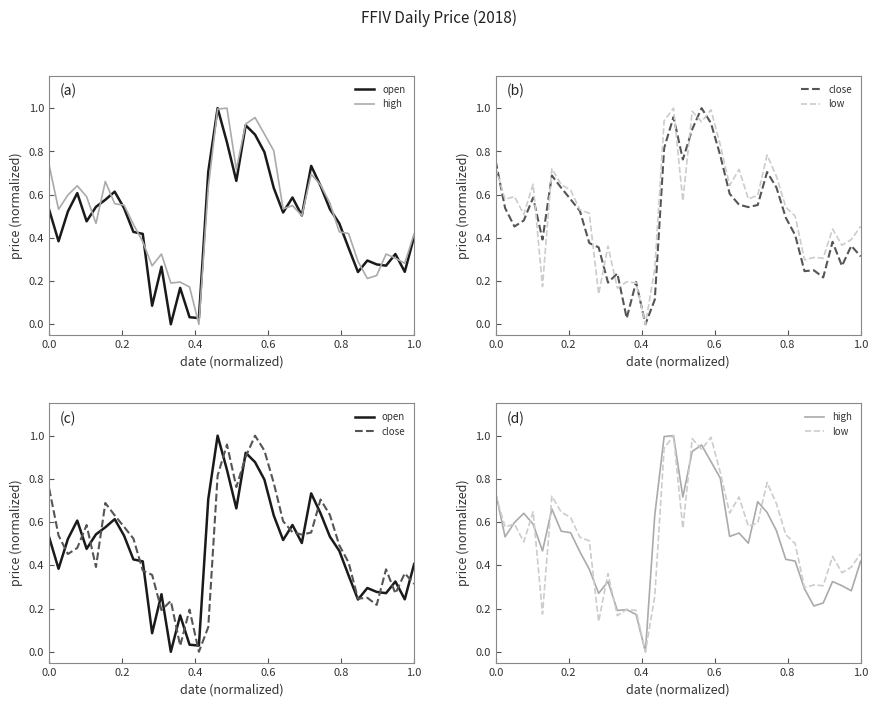

At 0.2, list the series in order from largest to smallest.

high, low, open, close